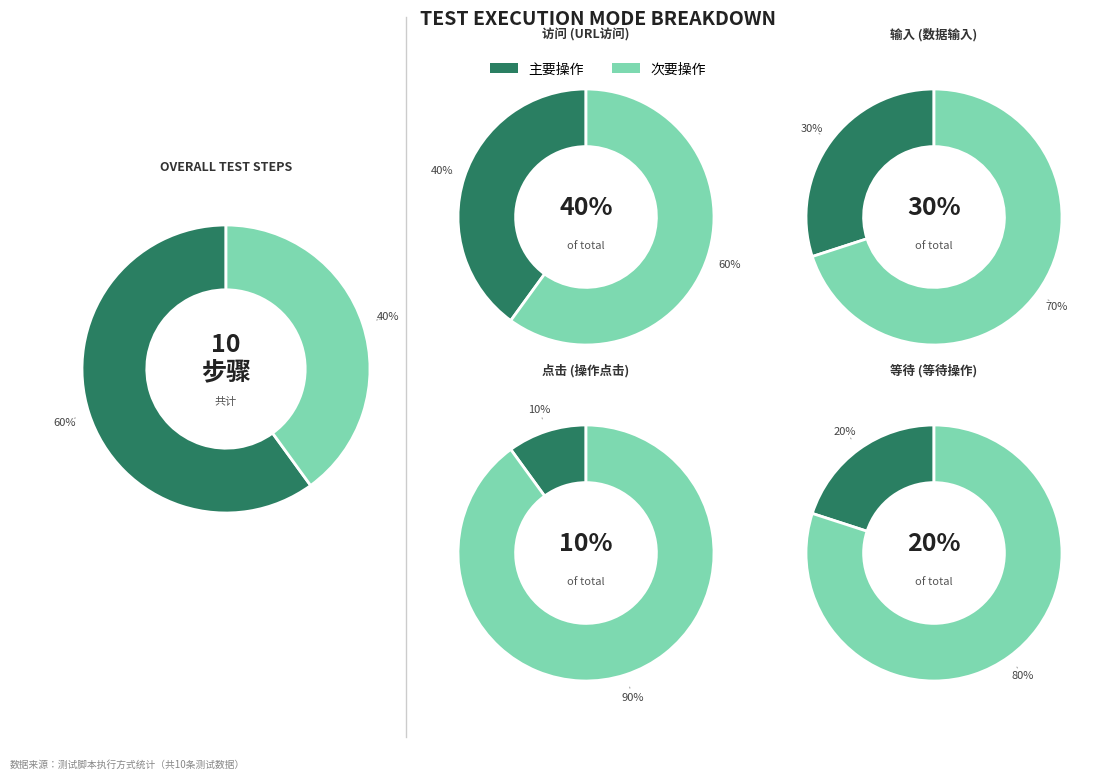

To the nearest percent, what percentage of the pie is 访问?

40%